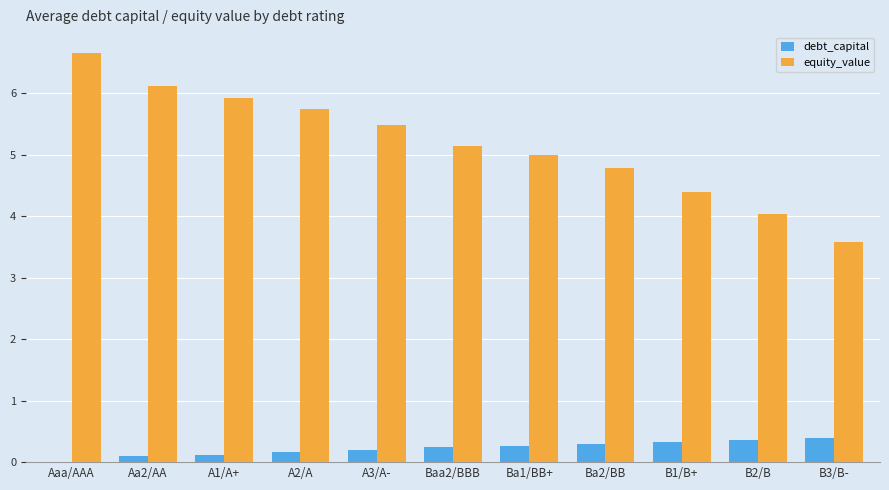

Read the equity_value value at Baa2/BBB.

5.1